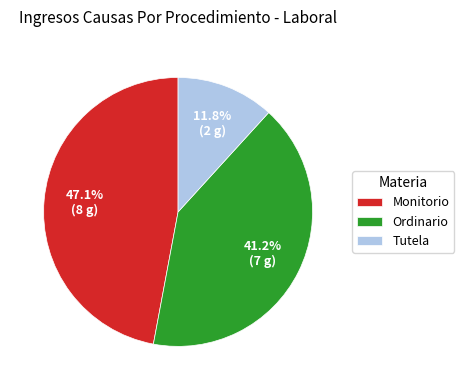

How many slices are in this pie chart?

3